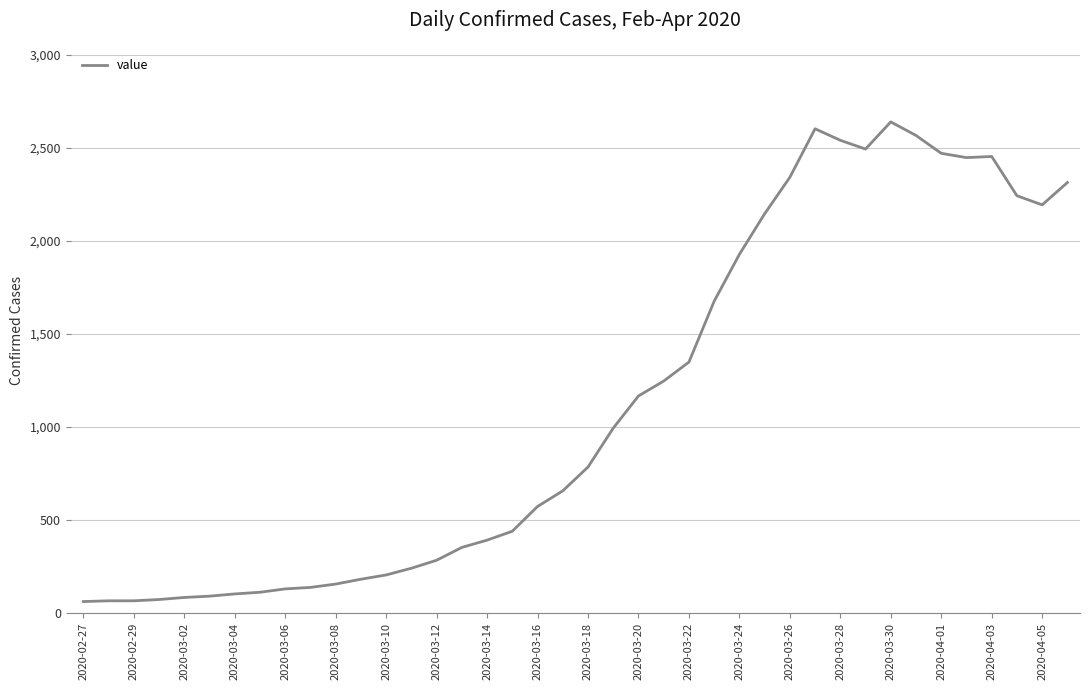

What is the difference between the maximum and minimum values?

2578